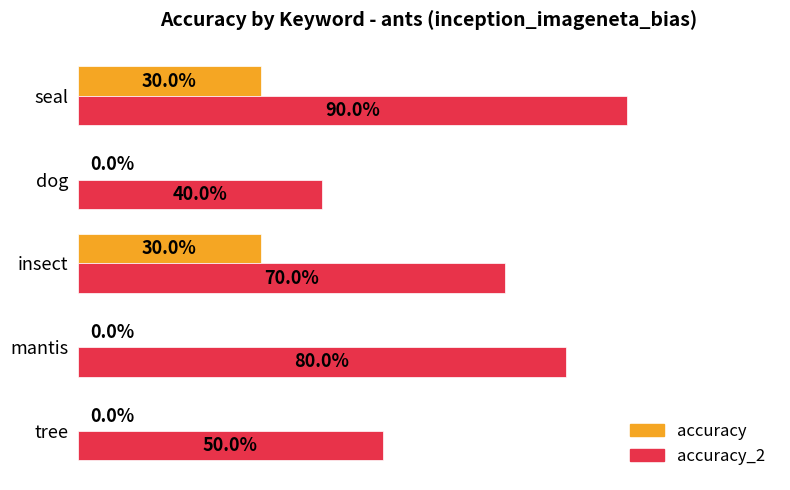

What are all the series names shown in the legend?

accuracy, accuracy_2